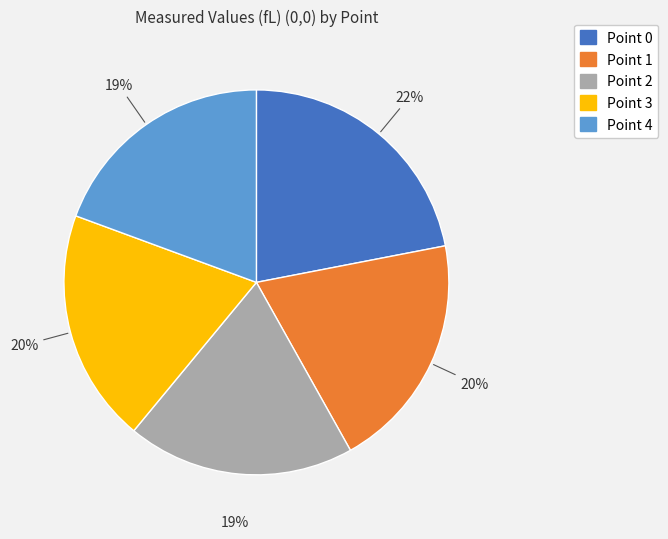

True or false: Point 3 accounts for 10% of the total.

False